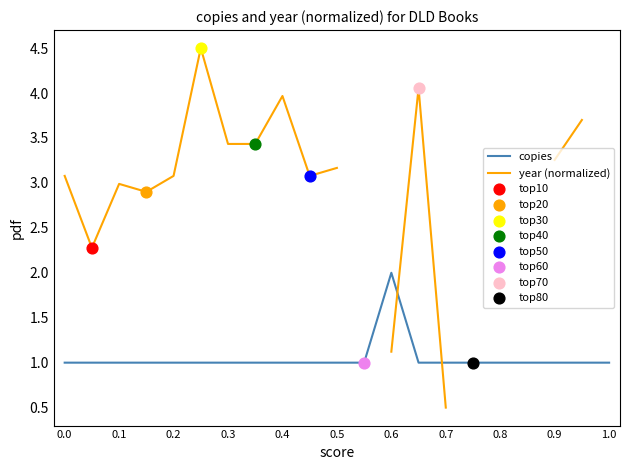

Which series reaches the maximum Y coordinate?

year (normalized)